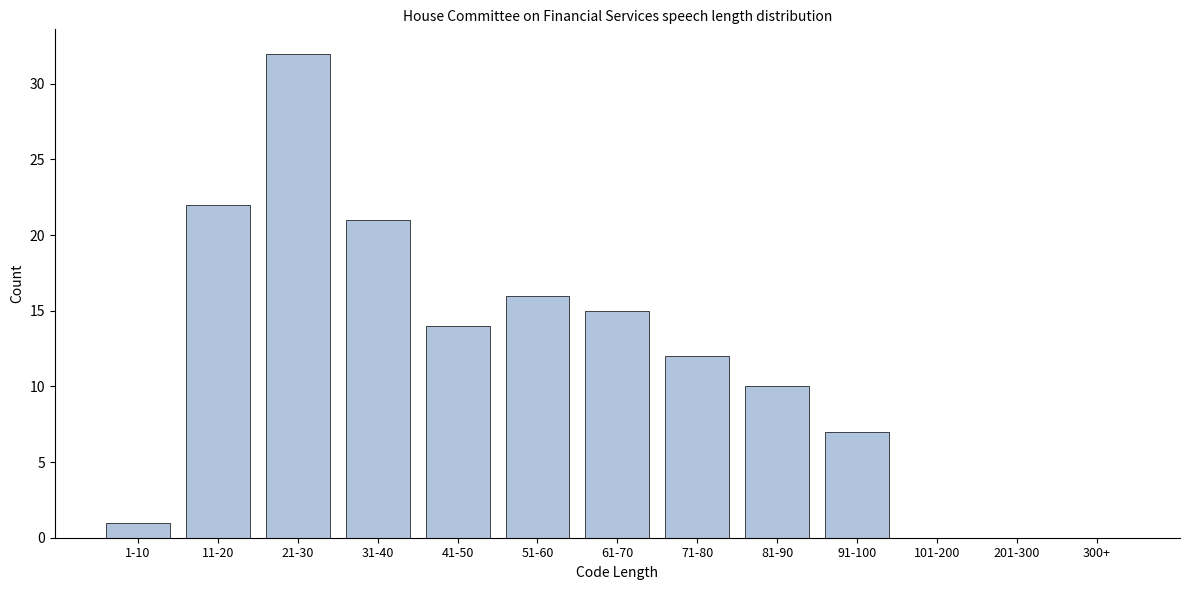

Reading right to left, extract all data points from this chart.

300+=0	201-300=0	101-200=0	91-100=7	81-90=10	71-80=12	61-70=15	51-60=16	41-50=14	31-40=21	21-30=32	11-20=22	1-10=1